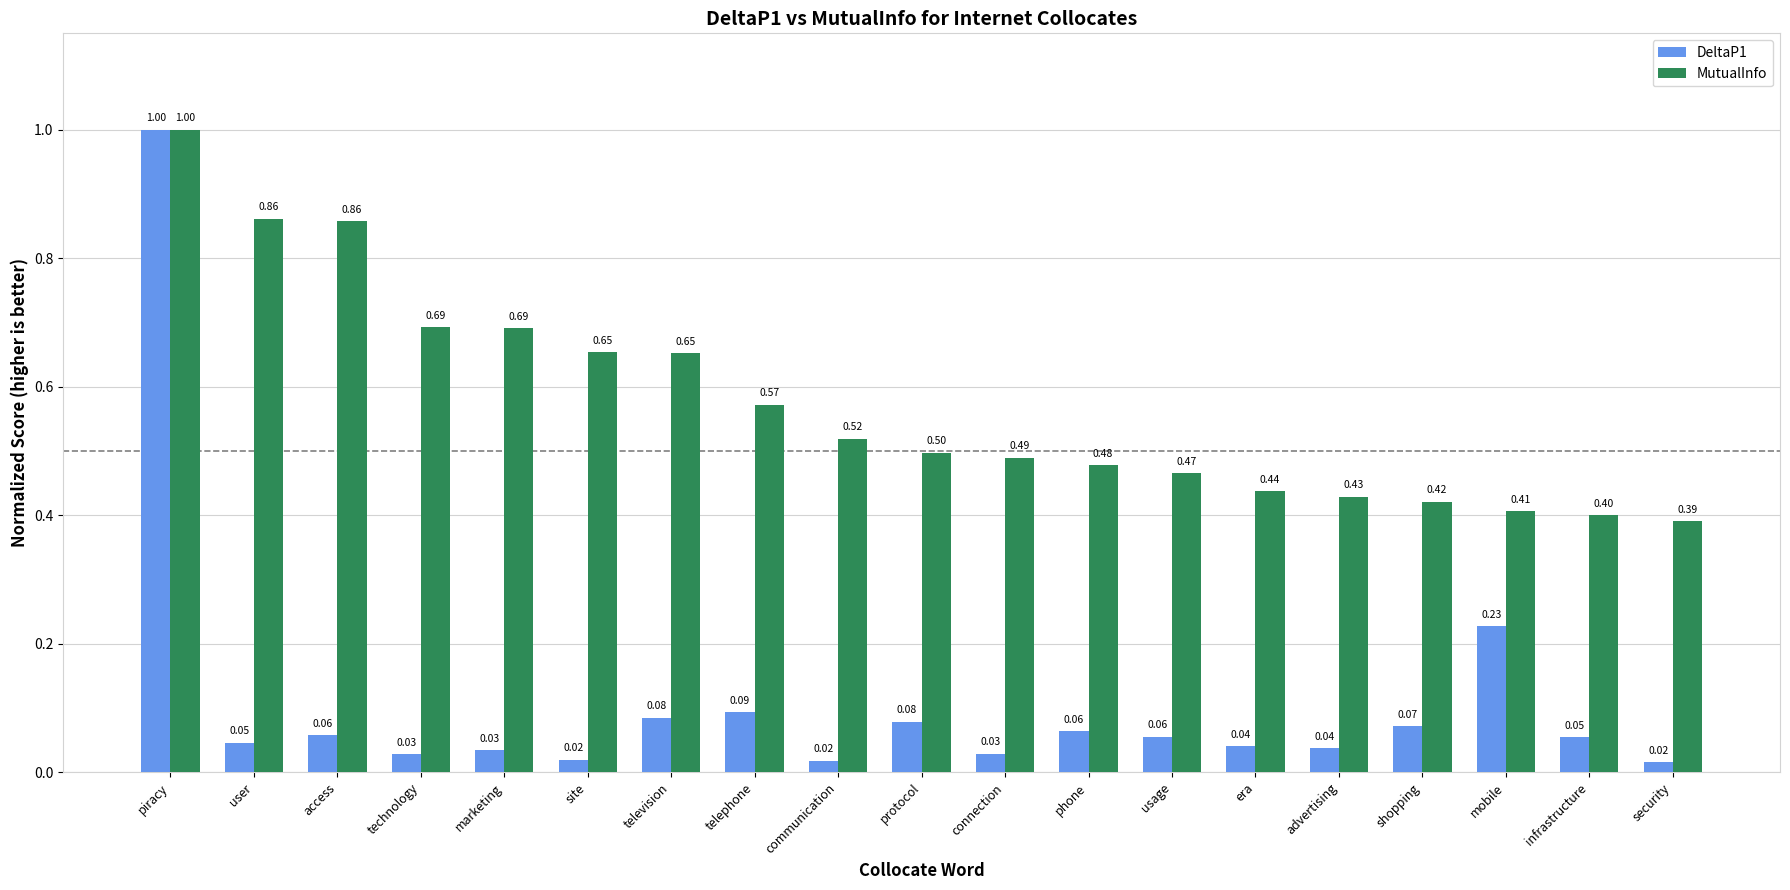

What is the difference between the highest and lowest values at communication?

0.5